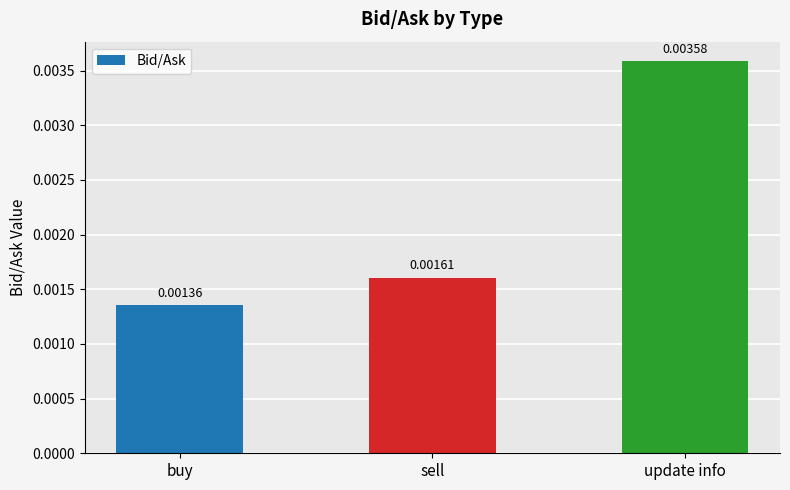

List the labels in order of value, largest first.

update info, sell, buy